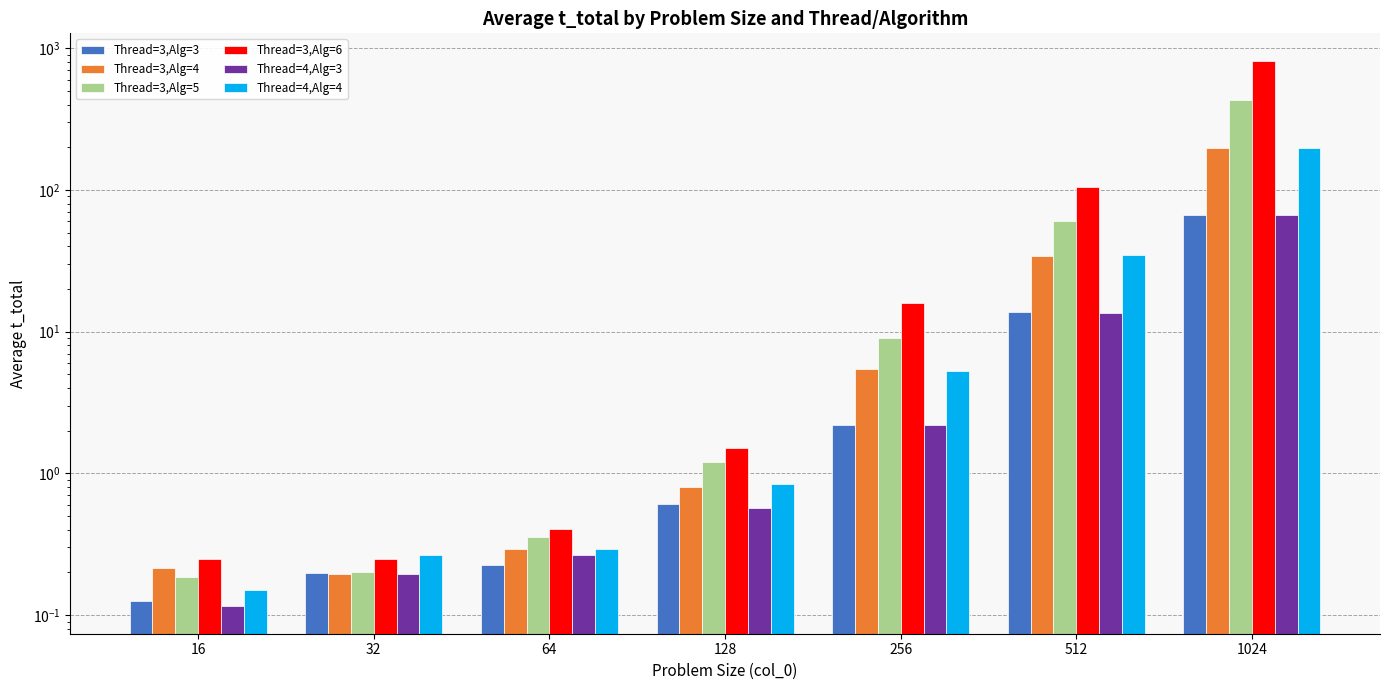

What is the difference between the maximum and minimum values in the Thread=3,Alg=5 series?

428.5